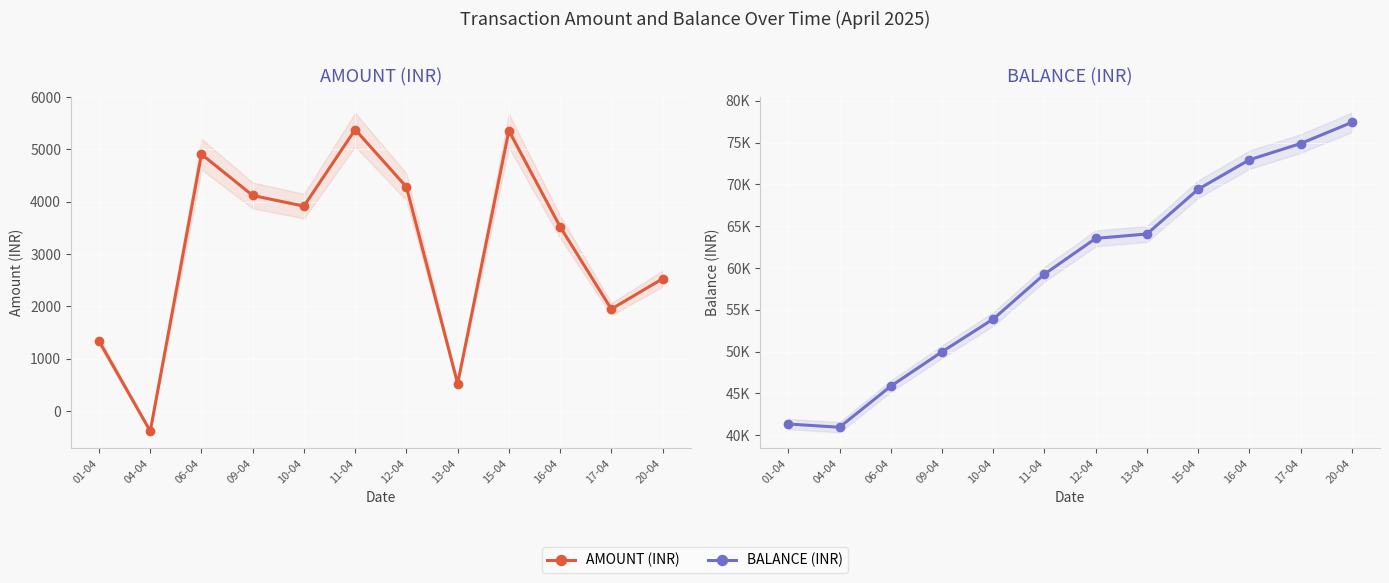

Reading left to right, what are all the values shown in this chart?

AMOUNT (INR): 01-04=1338.0	04-04=-384.4	06-04=4905.9	09-04=4117.9	10-04=3913.9	11-04=5376.6	12-04=4281.5	13-04=523.0	15-04=5356.3	16-04=3520.8	17-04=1948.2	20-04=2527.3
BALANCE (INR): 01-04=41338.0	04-04=40953.6	06-04=45859.4	09-04=49977.3	10-04=53891.2	11-04=59267.8	12-04=63549.3	13-04=64072.3	15-04=69428.7	16-04=72949.4	17-04=74897.6	20-04=77424.9